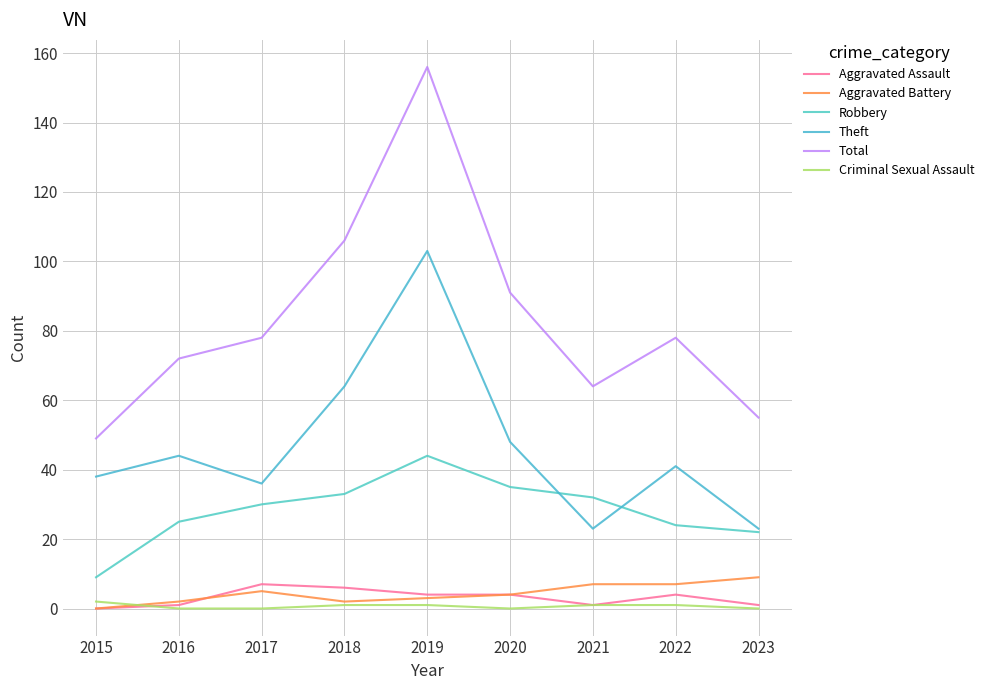

What are all the series names shown in the legend?

Aggravated Assault, Aggravated Battery, Robbery, Theft, Total, Criminal Sexual Assault